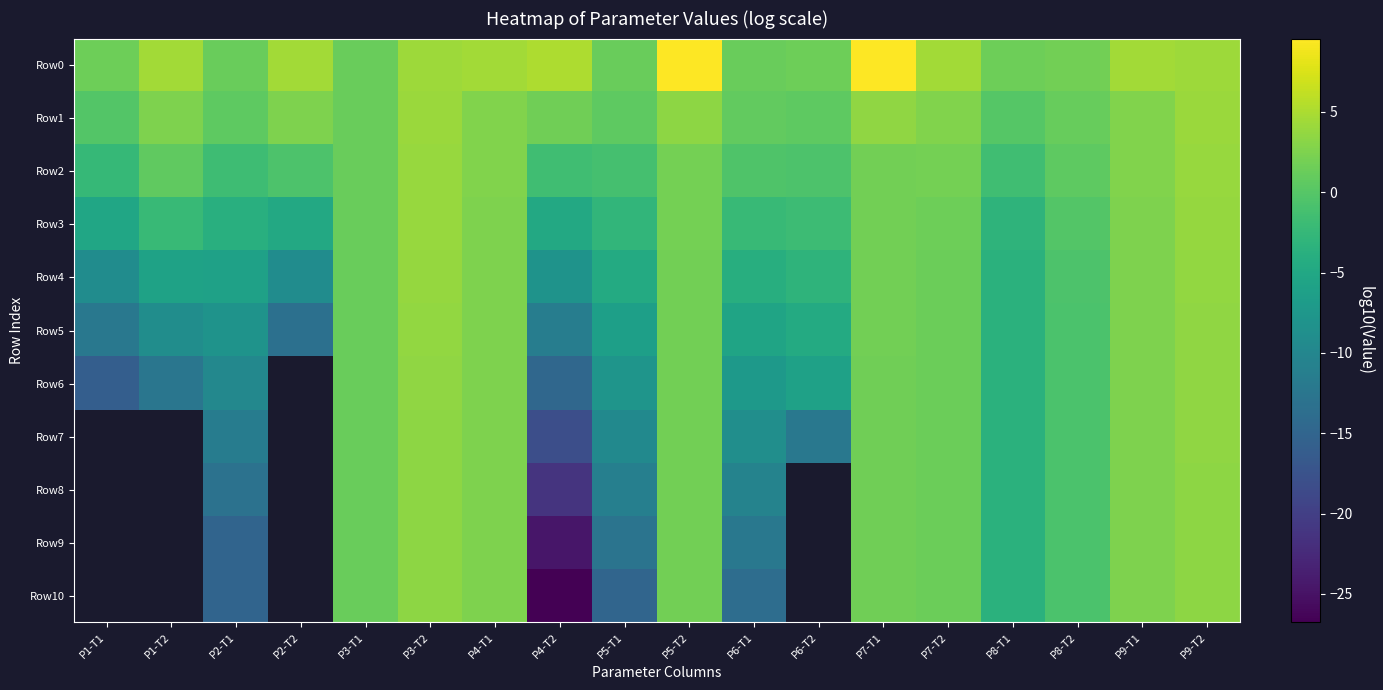

The value of Row2 at P5-T2 is 1.9. True or false?

True